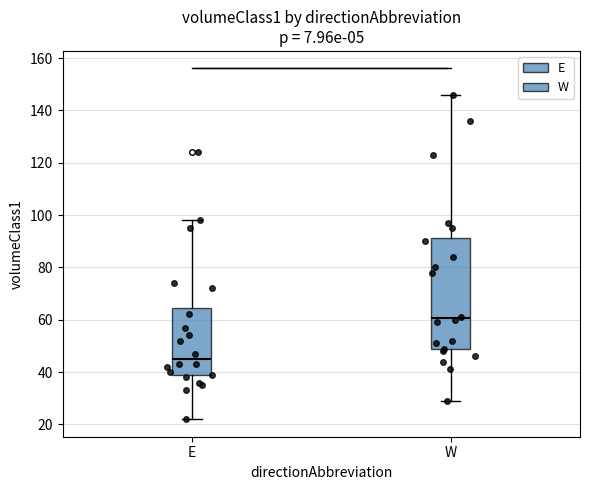

Reading left to right, transcribe this box plot: for each box, give where its median line is, the range the box spans, and where its two whiskers end, as read against the y-axis. The values are not printed on the chart, so give them approximately, as read against the axis.

E: median 46, box 38 to 64, whiskers 22 to 98
W: median 60, box 48 to 92, whiskers 30 to 146